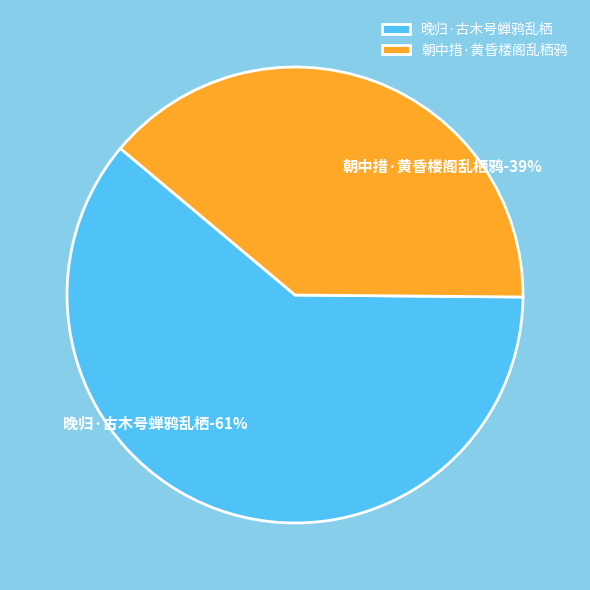

To the nearest percent, what percentage of the pie is 晚归·古木号蝉鸦乱栖?

61%